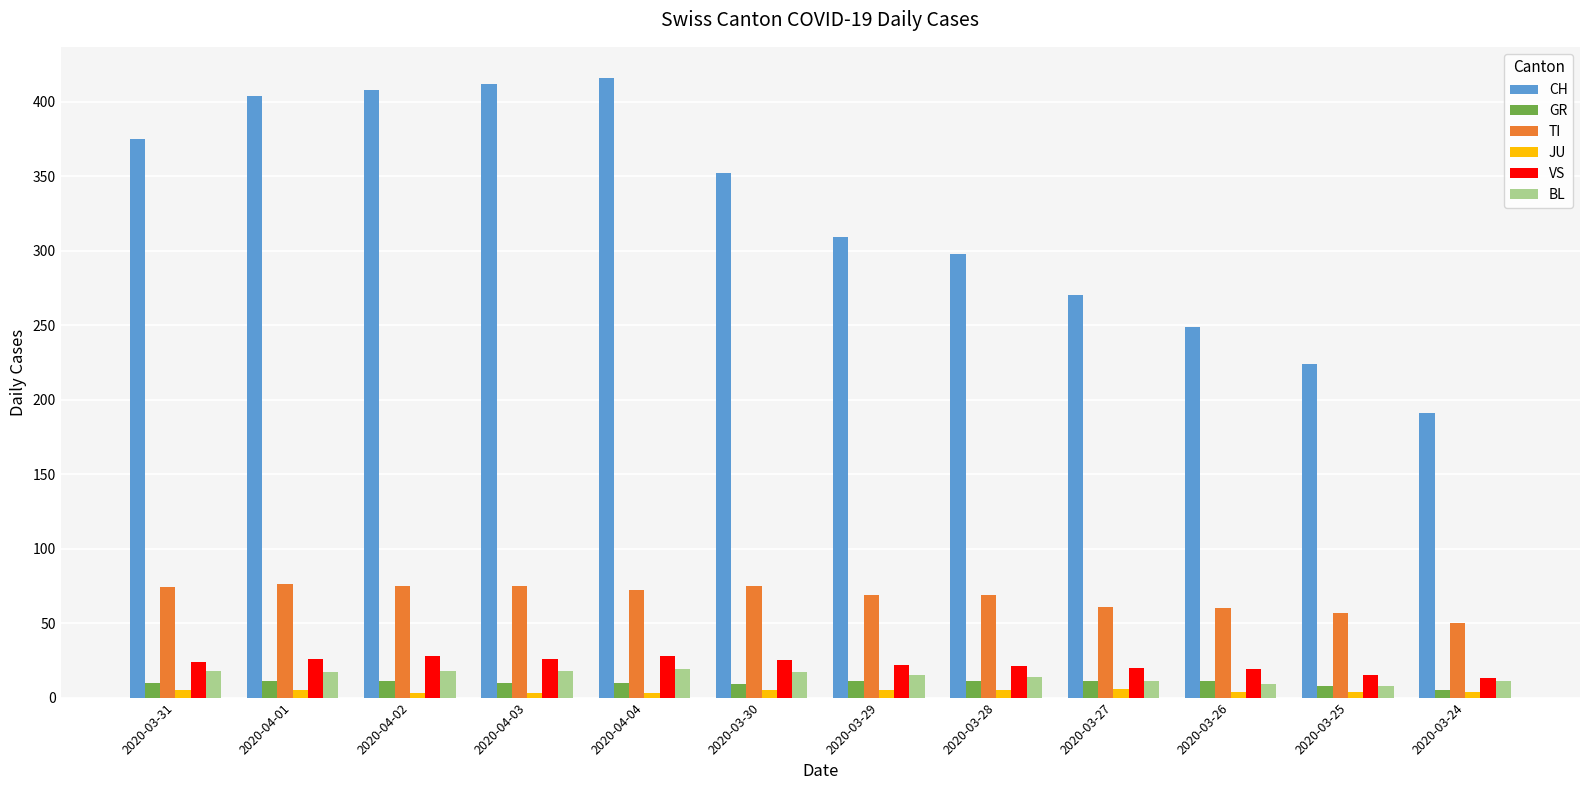

True or false: JU has a value of 5 at 2020-03-29.

True